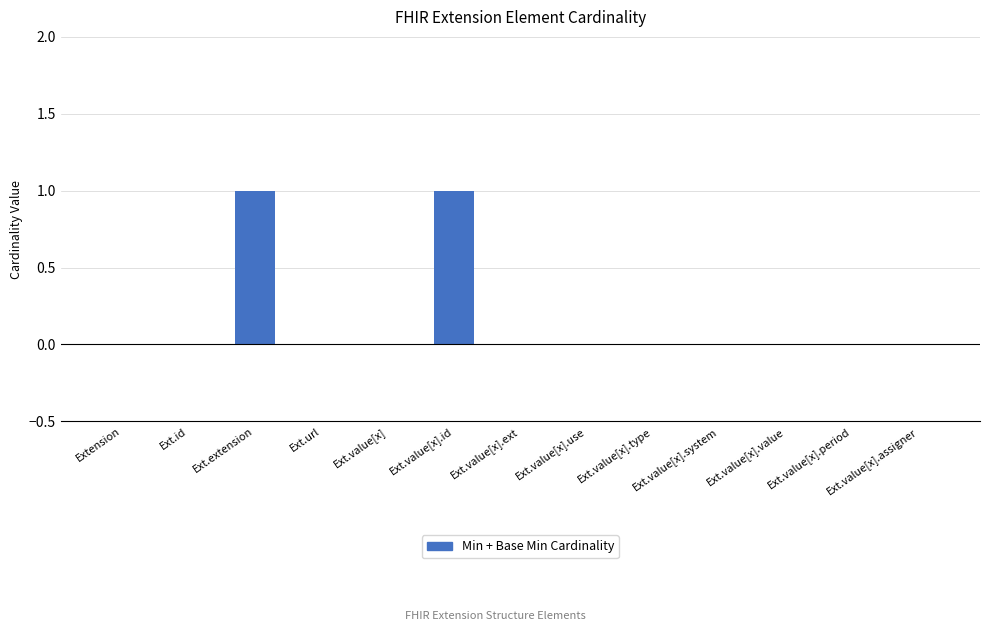

Does the chart contain stacked bars?

No